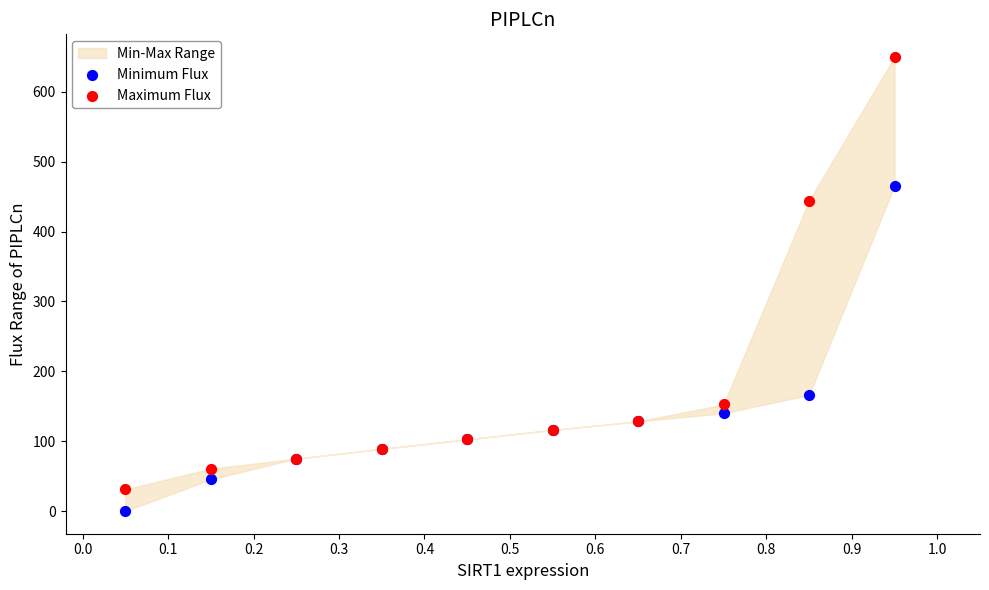

Which series reaches the maximum Y coordinate?

Maximum Flux